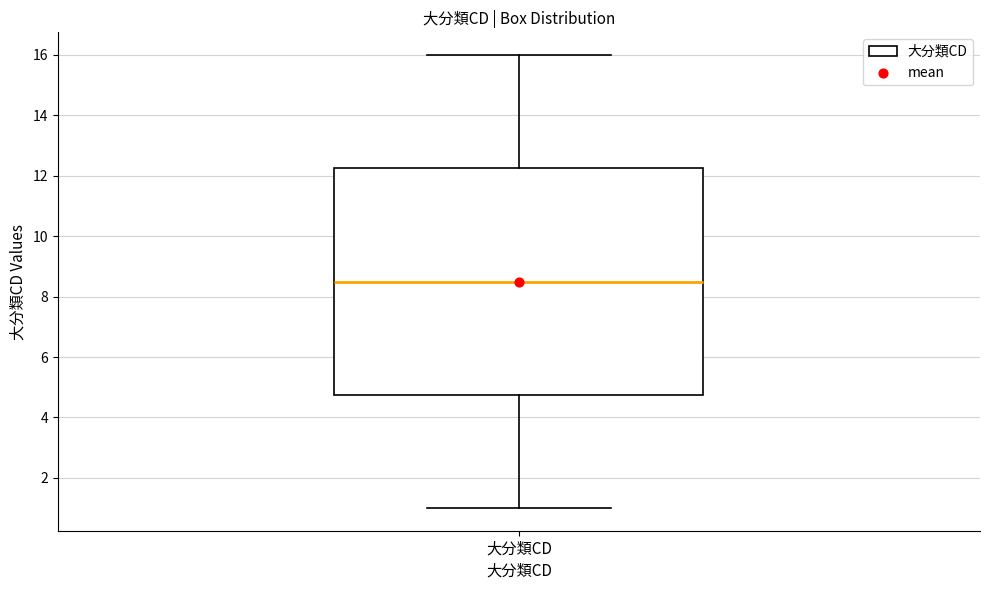

Where does the median line of the box for 大分類CD sit on the y-axis? The values are not printed on the chart, so give them approximately, as read against the axis.

8.6